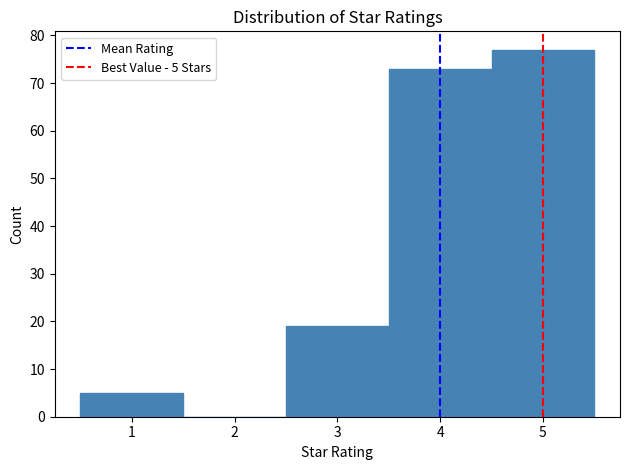

Over which range of the x-axis is the bar tallest?

4.5 to 5.5